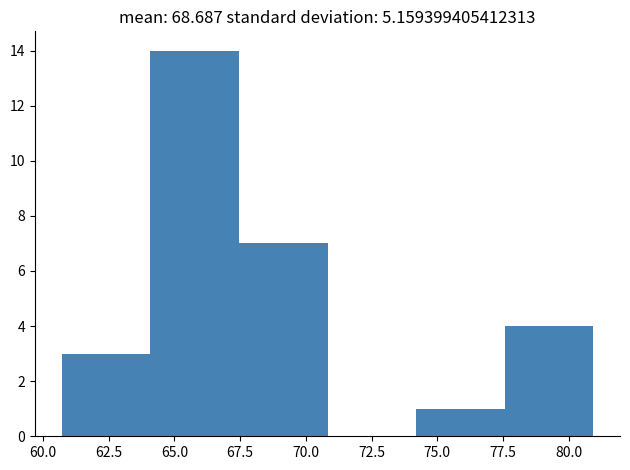

Reading left to right, transcribe this chart: for each bar, give the range it covers on the x-axis and its height. Neither the bar edges nor the heights are printed on the chart, so give them approximately, as read against the axes.

60.5 to 64.0: 3
64.0 to 67.5: 14
67.5 to 71.0: 7
71.0 to 74.0: 0
74.0 to 77.5: 1
77.5 to 81.0: 4